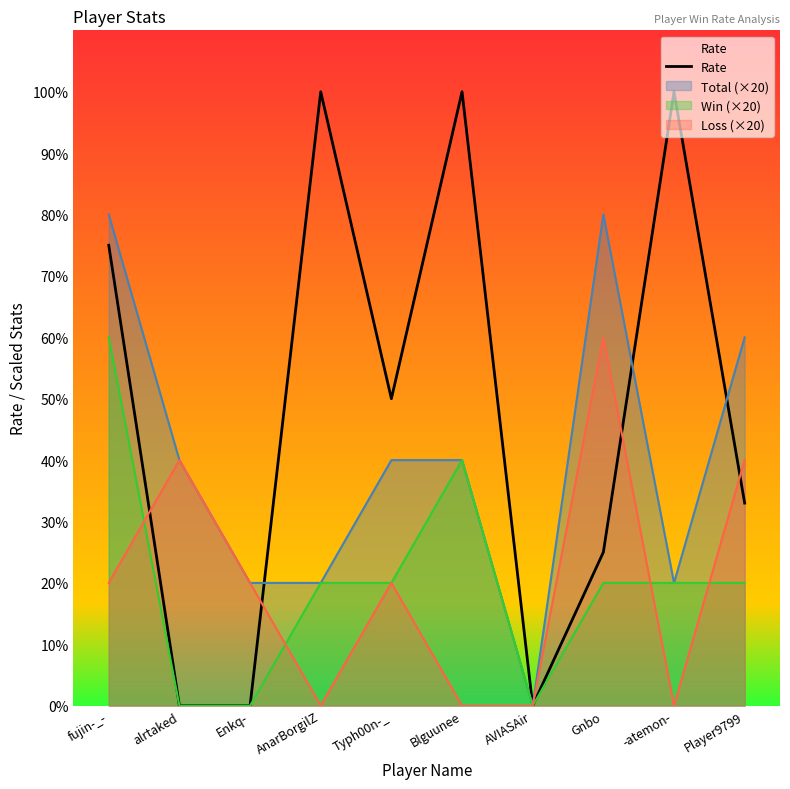

Rank the categories by value from lowest to highest.

alrtaked, Enkq-, AVIASAir, Gnbo, Player9799, Typh00n-_, fujin-_-, AnarBorgilZ, Blguunee, -atemon-